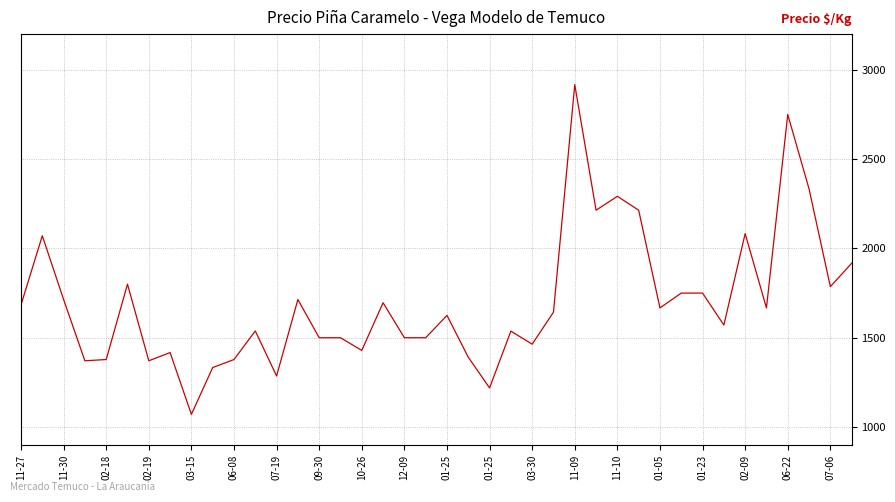

What is the difference between the maximum and minimum values?

1846